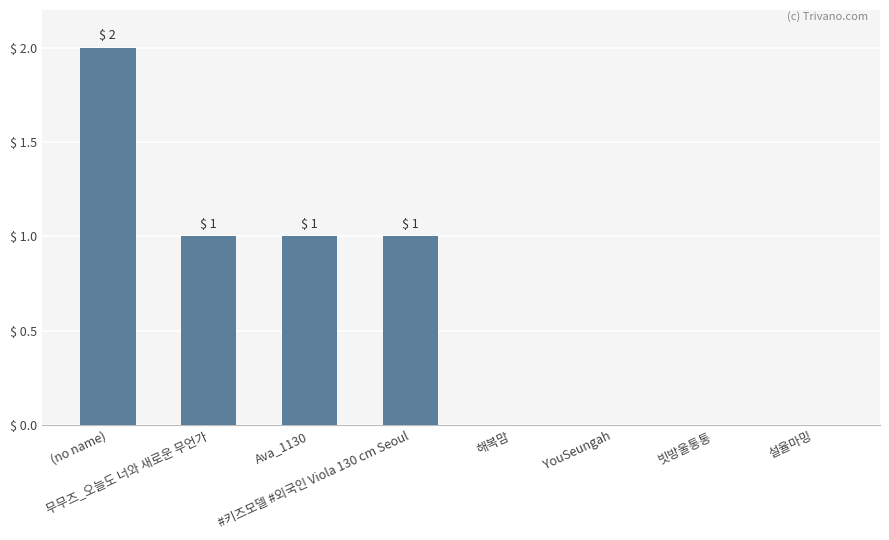

Reading left to right, list all the values displayed in this chart.

2	1	1	1	0	0	0	0